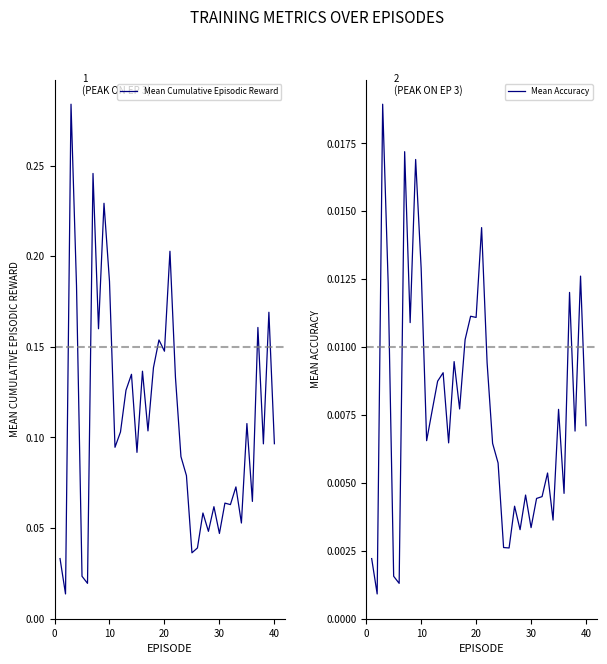

True or false: Mean Cumulative Episodic Reward and Mean Accuracy intersect in this chart.

False